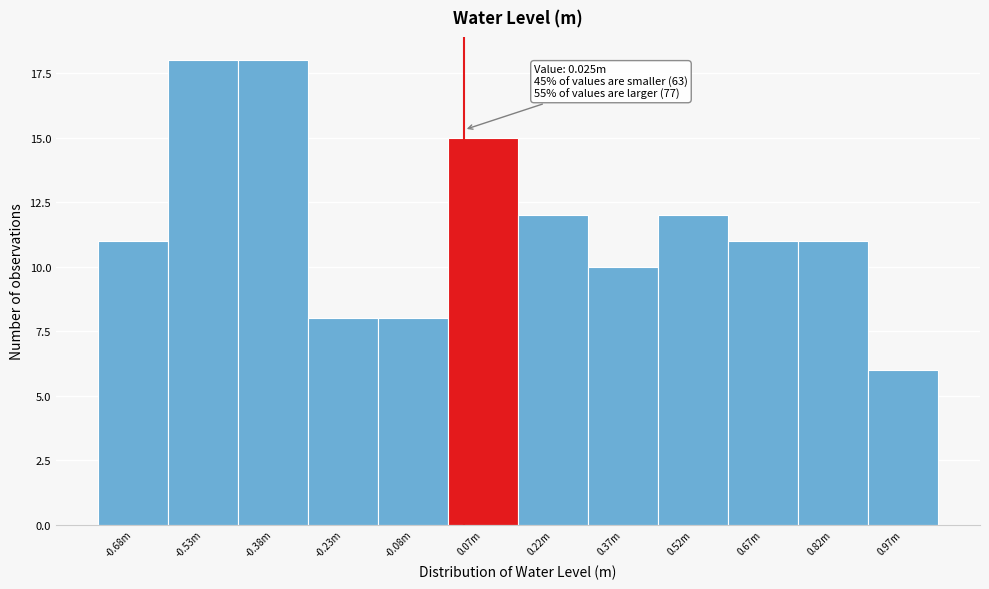

Reading right to left, transcribe all the data shown in this chart.

0.97m=6	0.82m=11	0.67m=11	0.52m=12	0.37m=10	0.22m=12	0.07m=15	-0.08m=8	-0.23m=8	-0.38m=18	-0.53m=18	-0.68m=11